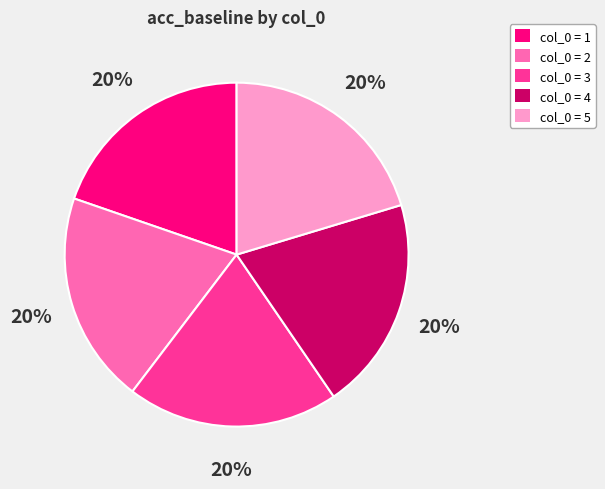

Combined, do col_0 = 3 and col_0 = 4 account for over 50%?

No